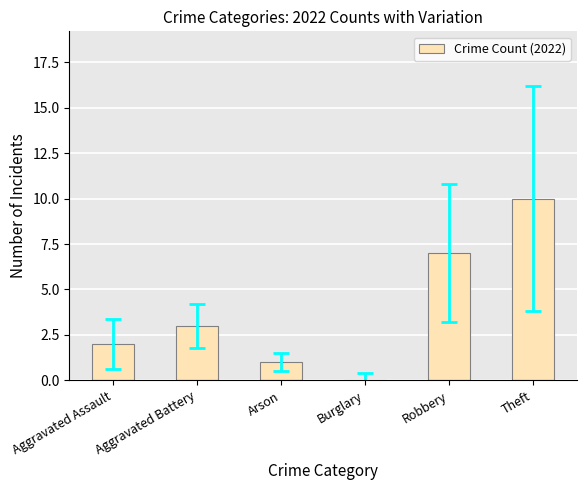

What is the approximate value at Theft?

10